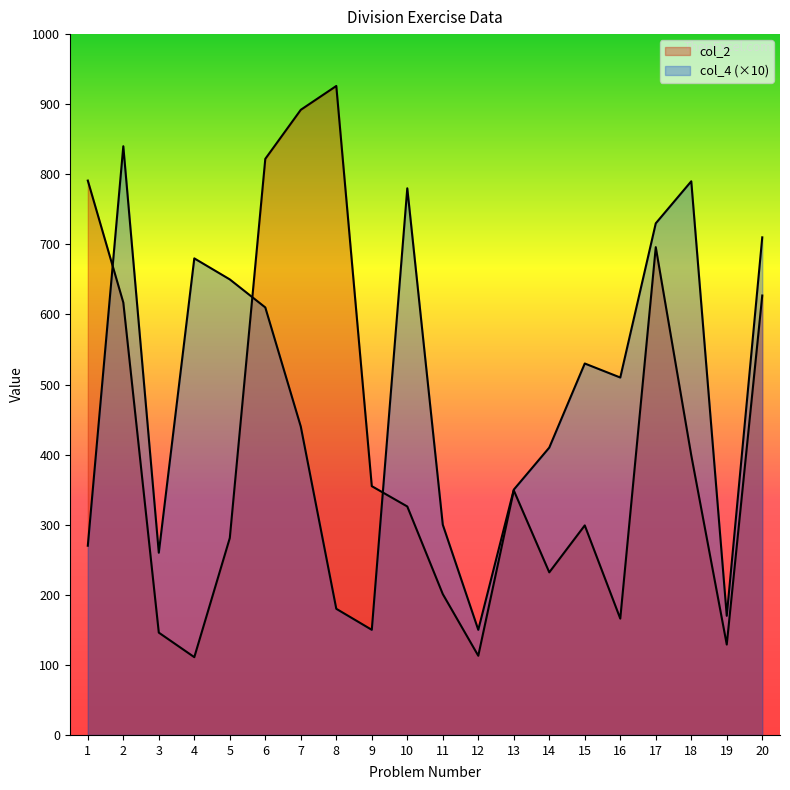

Reading right to left, extract all data points from this chart.

col_2: 627	129	399	696	166	299	232	349	113	201	326	355	926	892	822	281	111	146	617	791
col_4: 710	170	790	730	510	530	410	350	150	300	780	150	180	440	610	650	680	260	840	270